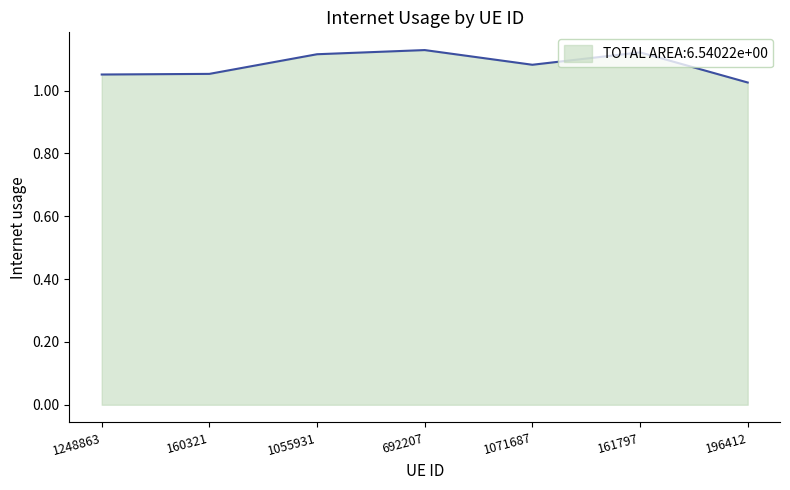

At which category does the chart reach its minimum across all series?

196412